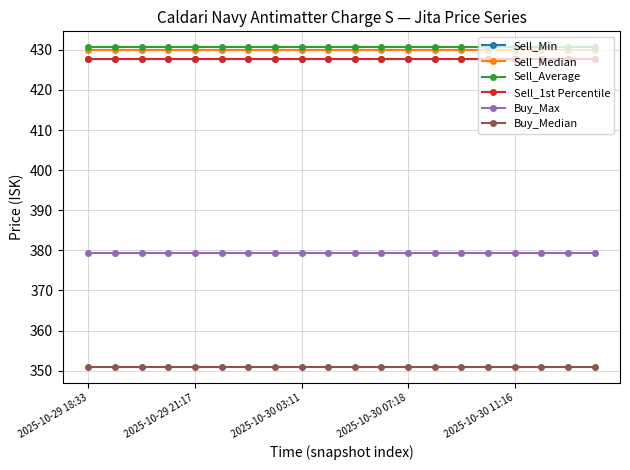

How many data points does each series have?

20